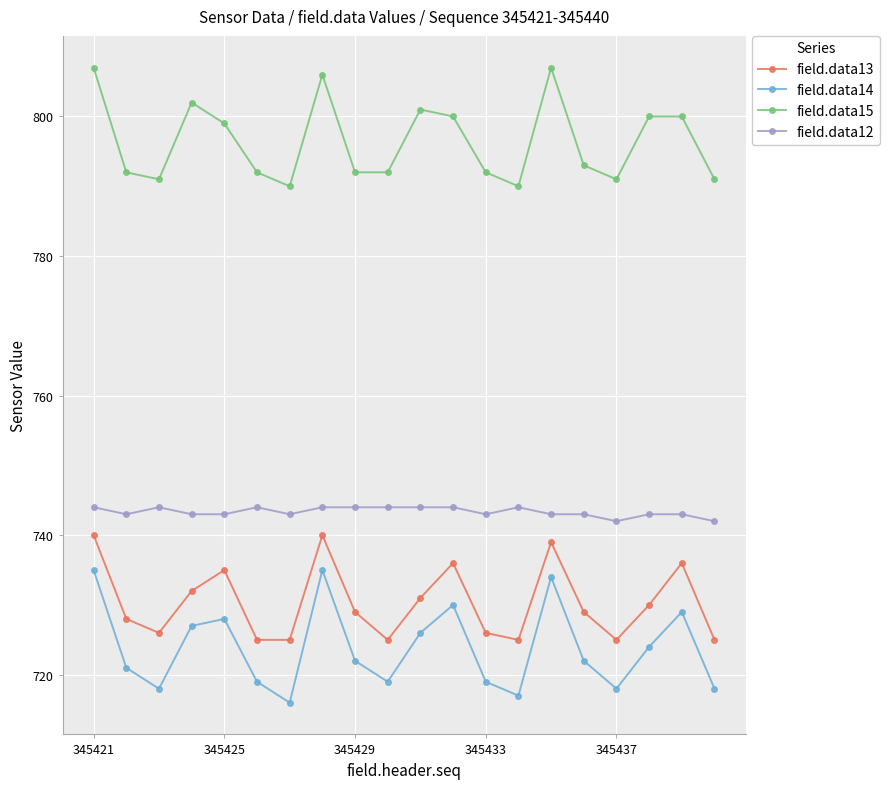

What is the lowest value of the field.data12 series?

742